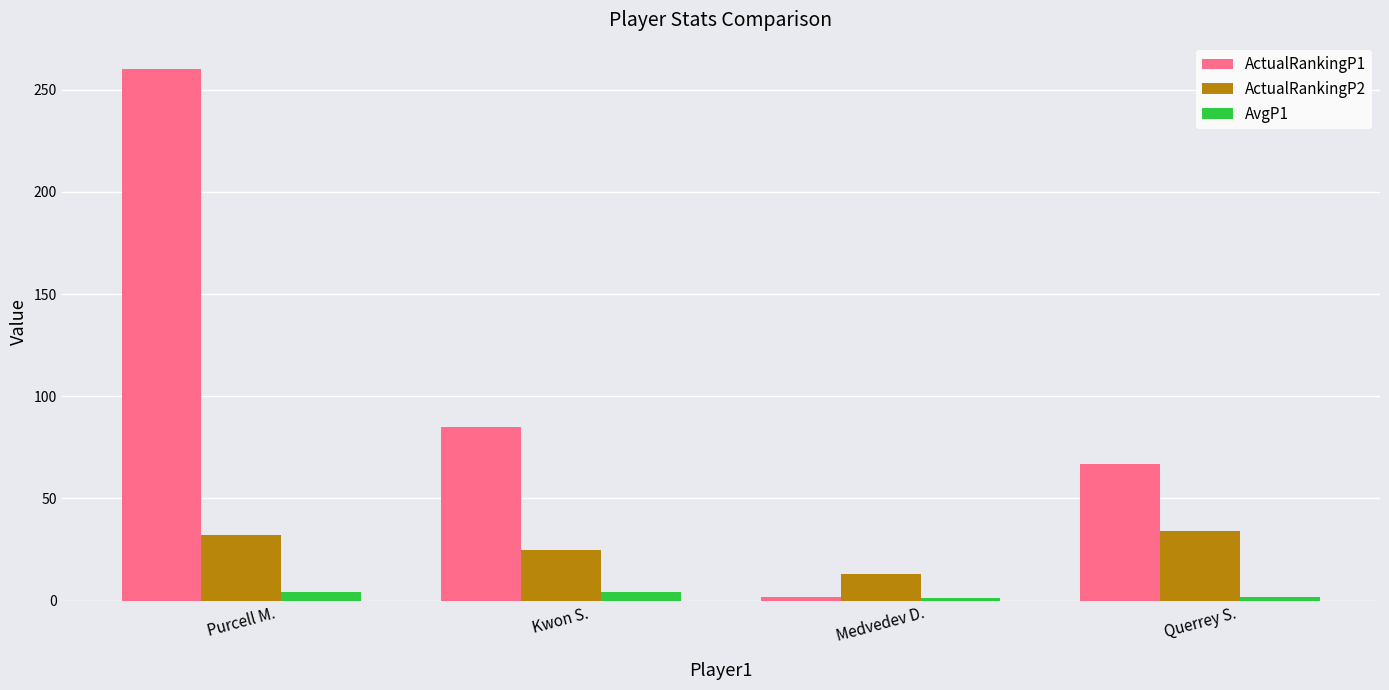

What is the maximum value shown in the chart?

260.0